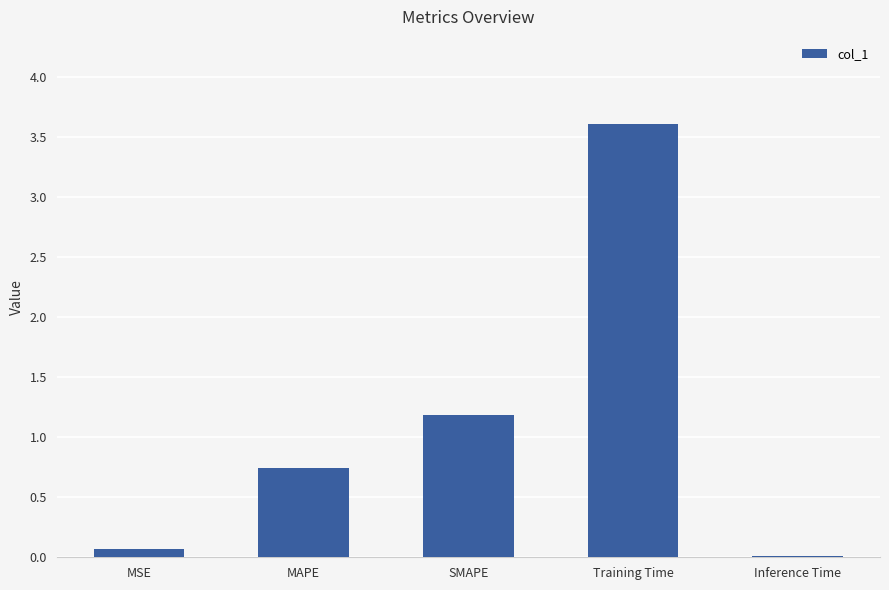

What is the maximum value shown in the chart?

3.6